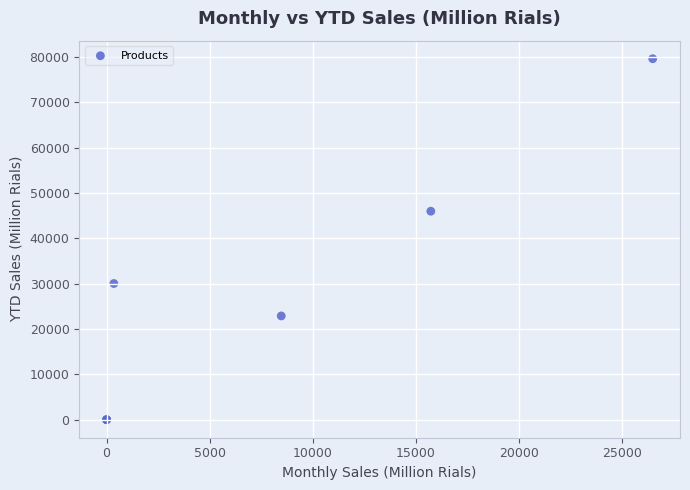

What Y value in the scatter plot is closest to 39817?

45989